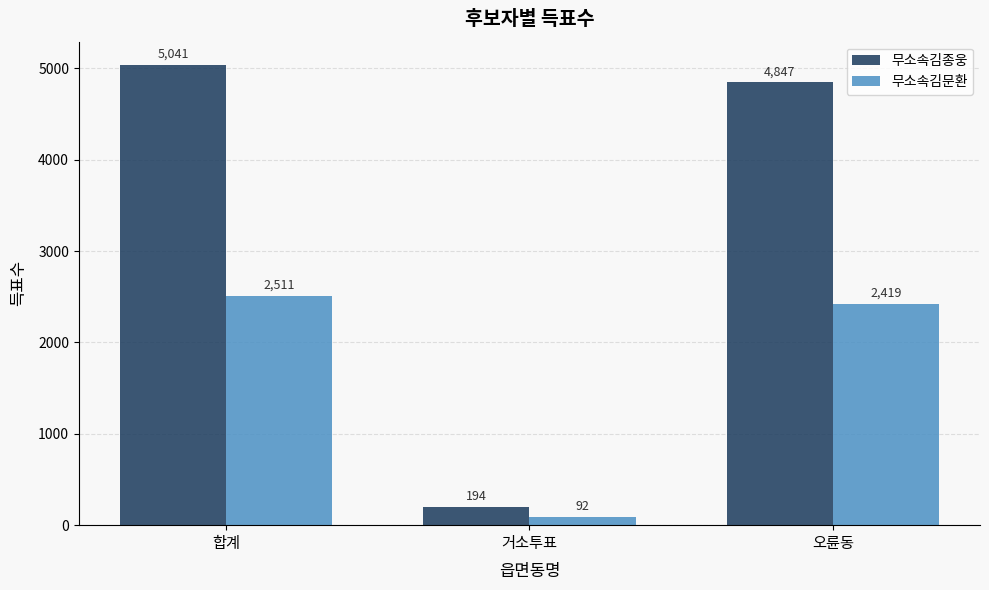

What is the lowest value of the 무소속김문환 series?

92